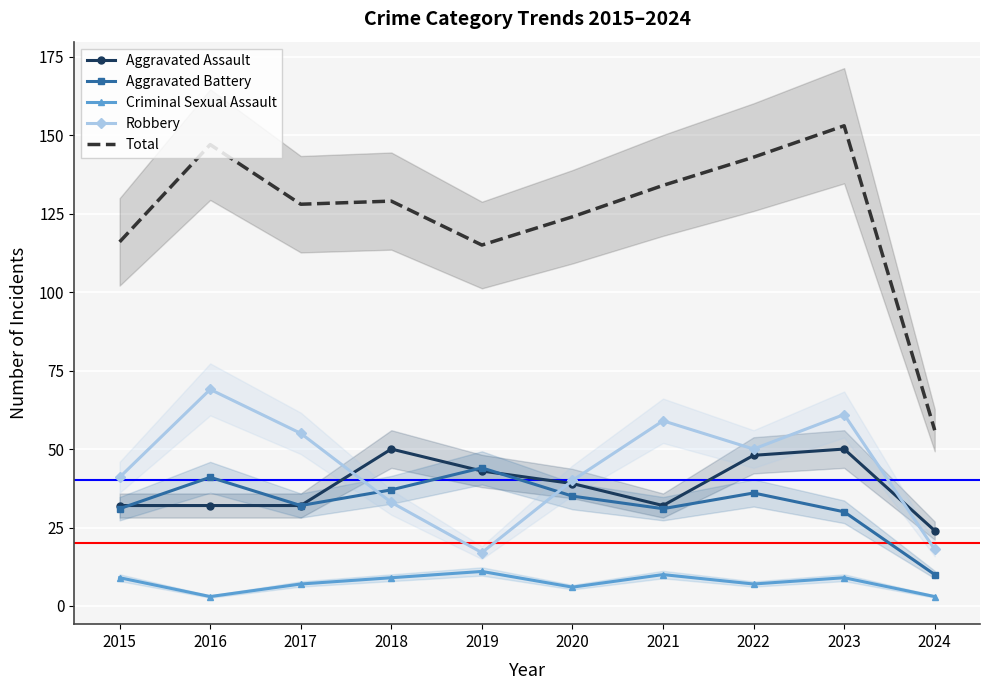

Reading left to right, list all the values displayed in this chart.

Aggravated Assault: 2015=32	2016=32	2017=32	2018=50	2019=43	2020=39	2021=32	2022=48	2023=50	2024=24
Aggravated Battery: 2015=31	2016=41	2017=32	2018=37	2019=44	2020=35	2021=31	2022=36	2023=30	2024=10
Criminal Sexual Assault: 2015=9	2016=3	2017=7	2018=9	2019=11	2020=6	2021=10	2022=7	2023=9	2024=3
Robbery: 2015=41	2016=69	2017=55	2018=33	2019=17	2020=40	2021=59	2022=50	2023=61	2024=18
Total: 2015=116	2016=147	2017=128	2018=129	2019=115	2020=124	2021=134	2022=143	2023=153	2024=56